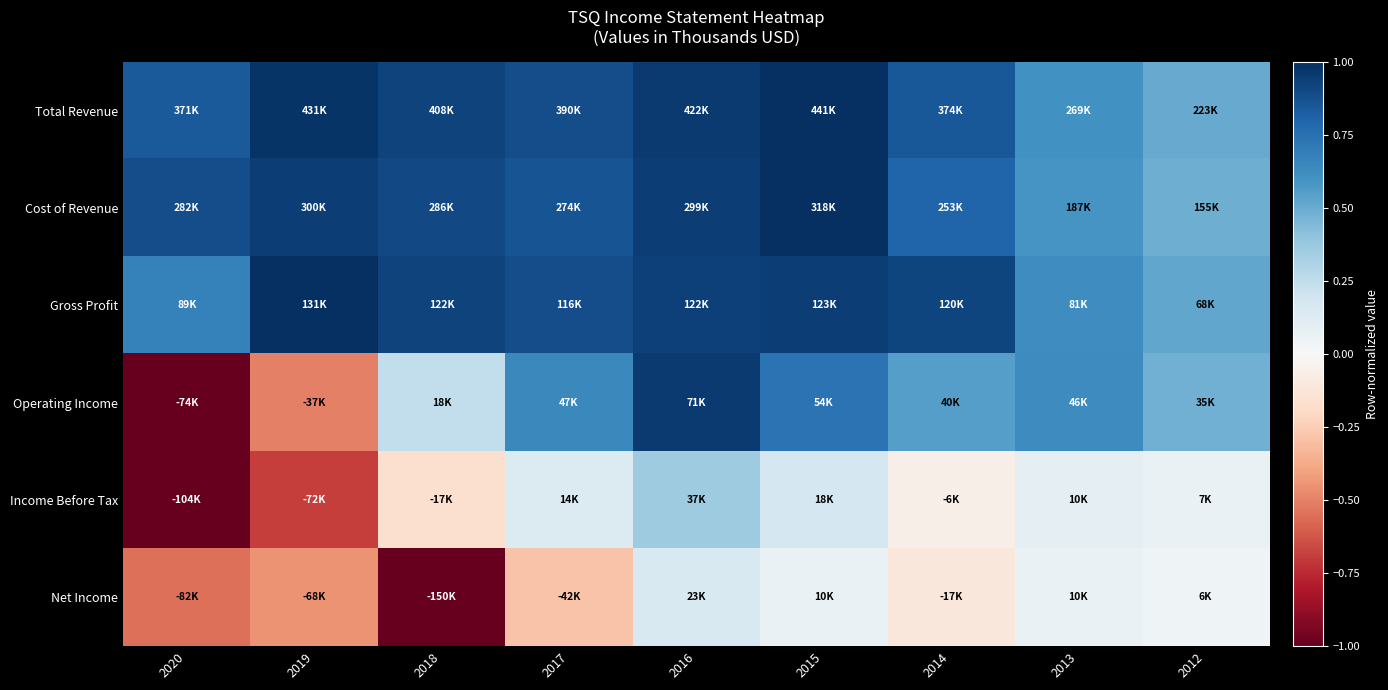

What is the total value across all series at 2012?

2.1